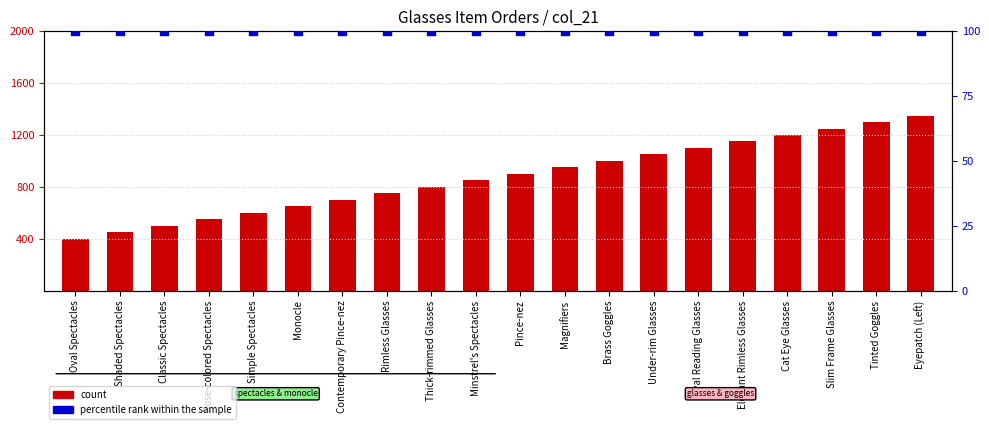

At which category is the sum across all series the highest?

Eyepatch (Left)